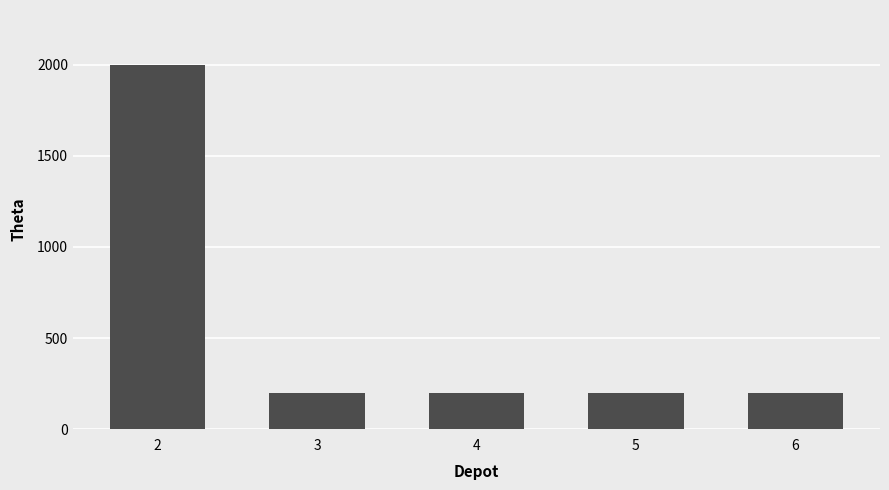

True or false: the data shows 353 at 4.

False